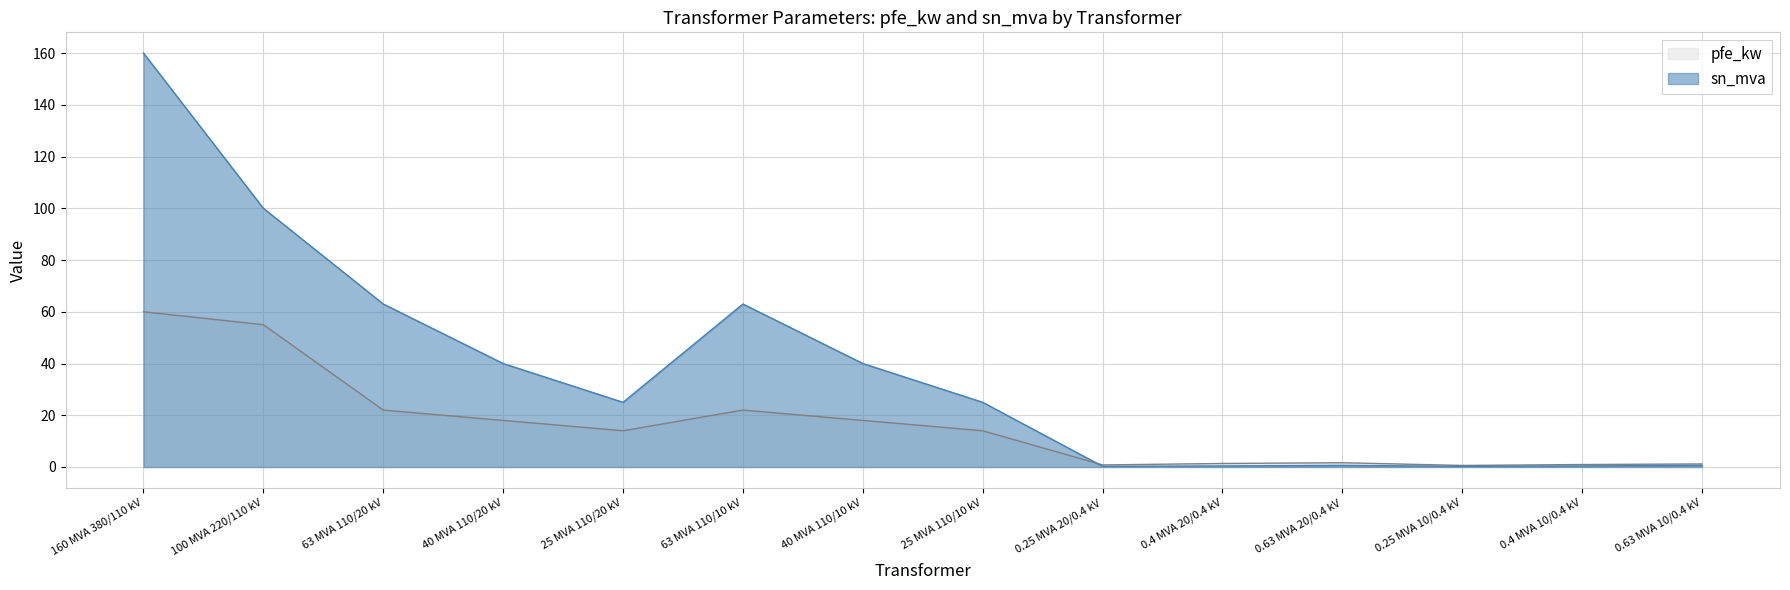

How many intersections are there between sn_mva and pfe_kw?

1